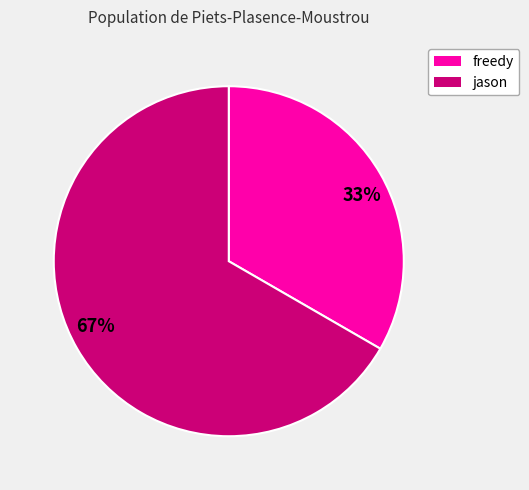

What is the largest slice in the pie chart?

67%